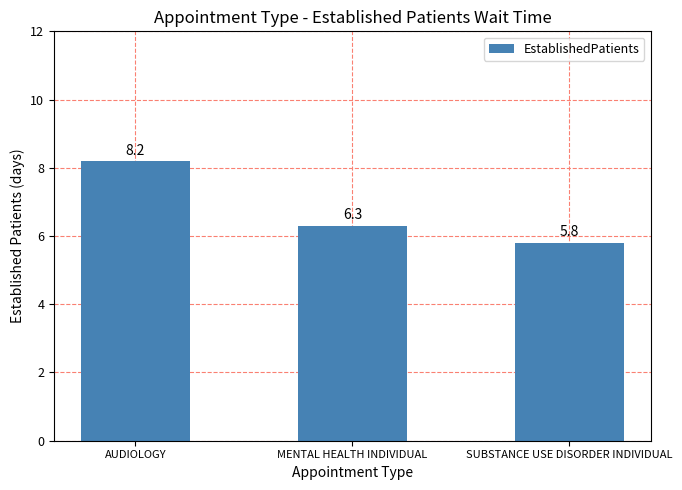

What is the change in value from AUDIOLOGY to SUBSTANCE USE DISORDER INDIVIDUAL?

-2.4